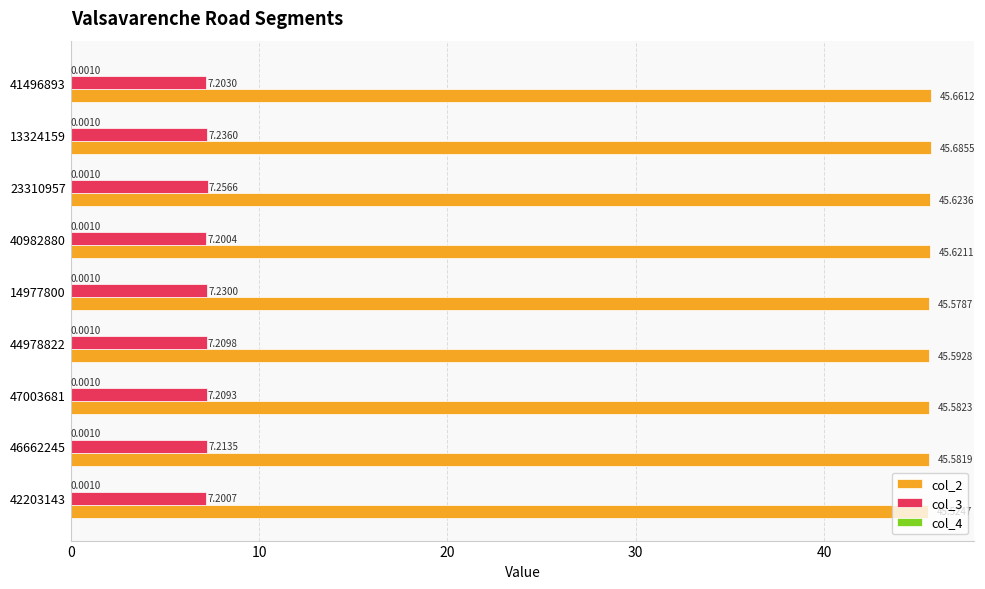

What is the sum of all col_2 values?

410.5